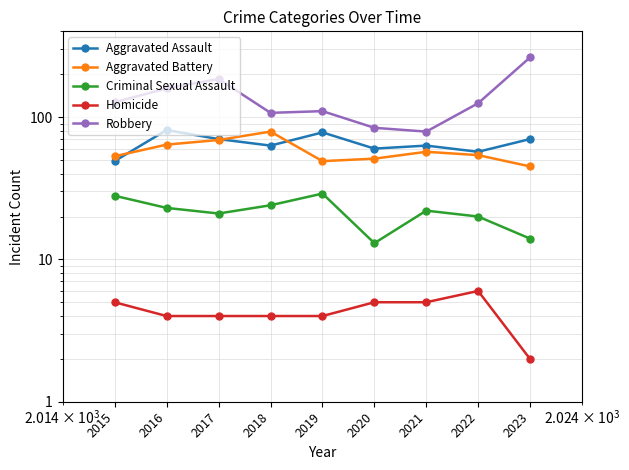

Is this an area chart (filled region under the line)?

No